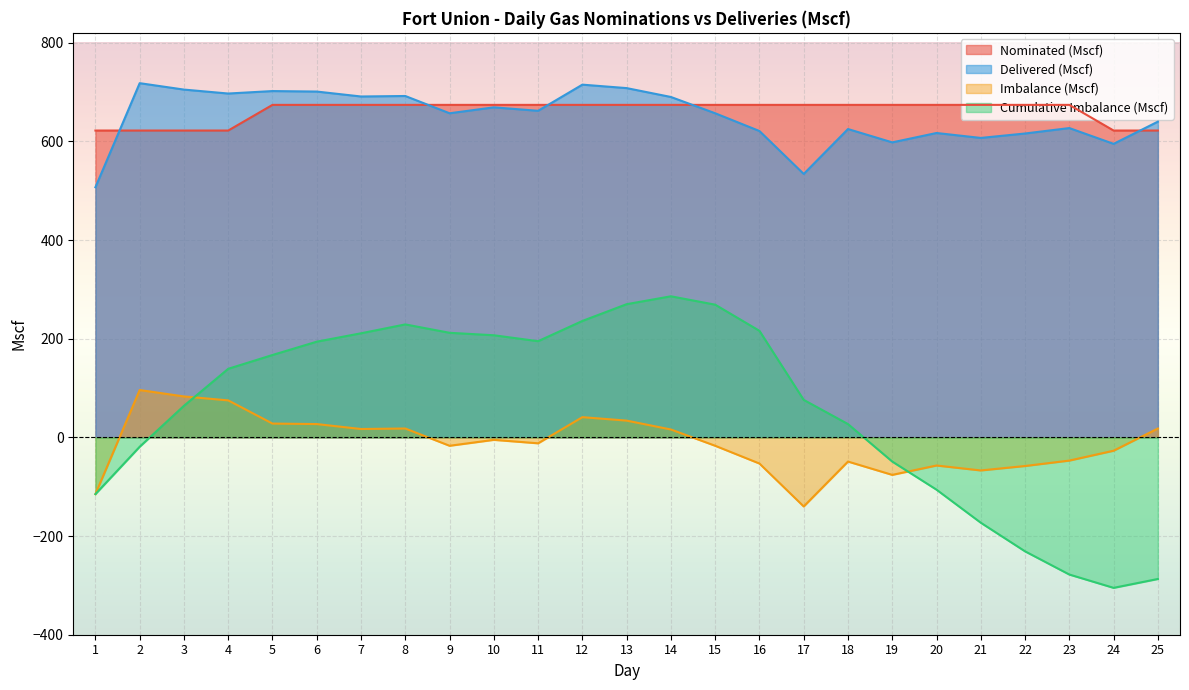

Which series has the largest total across all categories?

Nominated (Mscf)